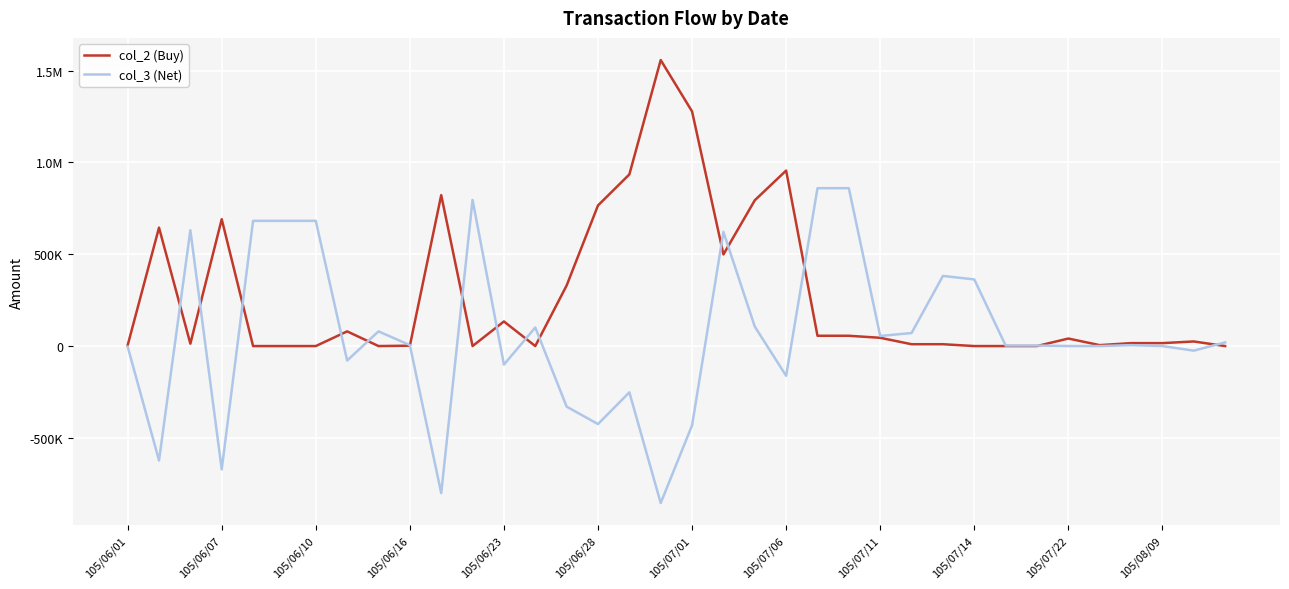

What are all the series names shown in the legend?

col_2 (Buy), col_3 (Net)